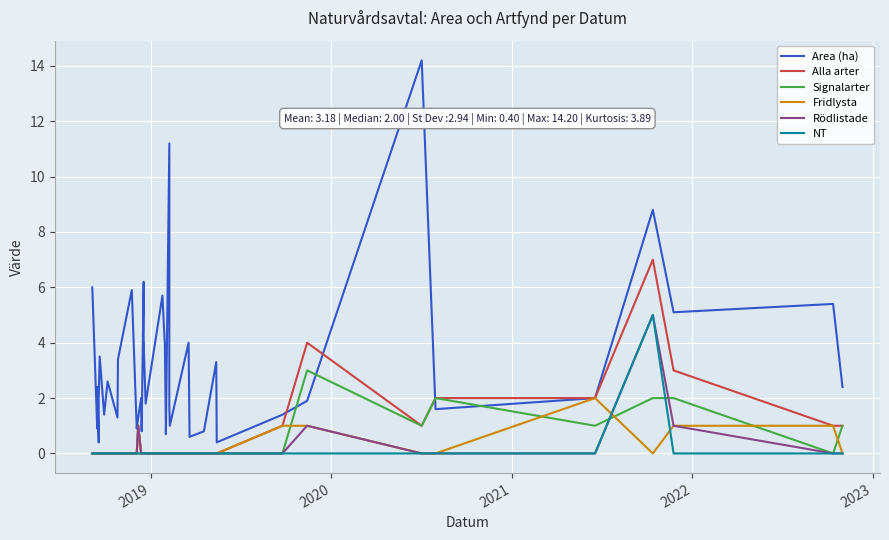

Reading right to left, what are all the values shown in this chart?

Area (ha): 2.4	5.4	5.1	8.8	2.0	1.6	14.2	1.9	1.4	0.4	3.3	0.8	0.6	4.0	1.0	1.7	11.2	0.7	1.0	3.9	5.7	1.8	4.0	3.4	6.2	0.8	2.0	1.3	0.9	5.9	3.4	1.3	2.6	1.4	3.5	2.0	0.4	2.4	0.9	6.0
Alla arter: 1.0	1.0	3.0	7.0	2.0	2.0	1.0	4.0	1.0	0.0	0.0	0.0	0.0	0.0	0.0	0.0	0.0	0.0	0.0	0.0	0.0	0.0	0.0	0.0	0.0	0.0	0.0	1.0	0.0	0.0	0.0	0.0	0.0	0.0	0.0	0.0	0.0	0.0	0.0	0.0
Signalarter: 1.0	0.0	2.0	2.0	1.0	2.0	1.0	3.0	0.0	0.0	0.0	0.0	0.0	0.0	0.0	0.0	0.0	0.0	0.0	0.0	0.0	0.0	0.0	0.0	0.0	0.0	0.0	0.0	0.0	0.0	0.0	0.0	0.0	0.0	0.0	0.0	0.0	0.0	0.0	0.0
Fridlysta: 0.0	1.0	1.0	0.0	2.0	0.0	0.0	1.0	1.0	0.0	0.0	0.0	0.0	0.0	0.0	0.0	0.0	0.0	0.0	0.0	0.0	0.0	0.0	0.0	0.0	0.0	0.0	1.0	0.0	0.0	0.0	0.0	0.0	0.0	0.0	0.0	0.0	0.0	0.0	0.0
Rödlistade: 0.0	0.0	1.0	5.0	0.0	0.0	0.0	1.0	0.0	0.0	0.0	0.0	0.0	0.0	0.0	0.0	0.0	0.0	0.0	0.0	0.0	0.0	0.0	0.0	0.0	0.0	0.0	1.0	0.0	0.0	0.0	0.0	0.0	0.0	0.0	0.0	0.0	0.0	0.0	0.0
NT: 0.0	0.0	0.0	5.0	0.0	0.0	0.0	0.0	0.0	0.0	0.0	0.0	0.0	0.0	0.0	0.0	0.0	0.0	0.0	0.0	0.0	0.0	0.0	0.0	0.0	0.0	0.0	0.0	0.0	0.0	0.0	0.0	0.0	0.0	0.0	0.0	0.0	0.0	0.0	0.0